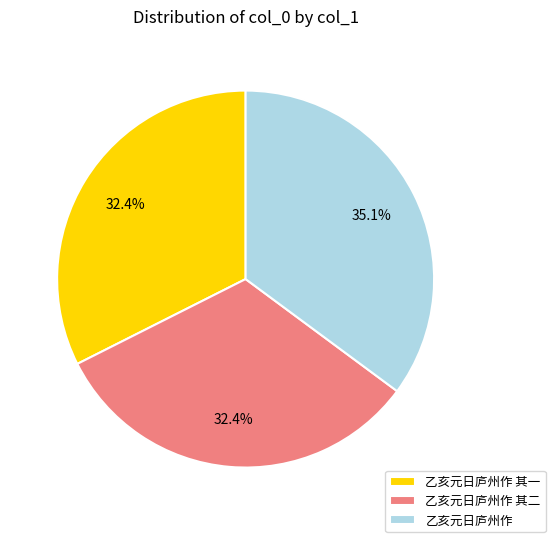

Is it true that 乙亥元日庐州作 其一 is 44% of the pie?

False